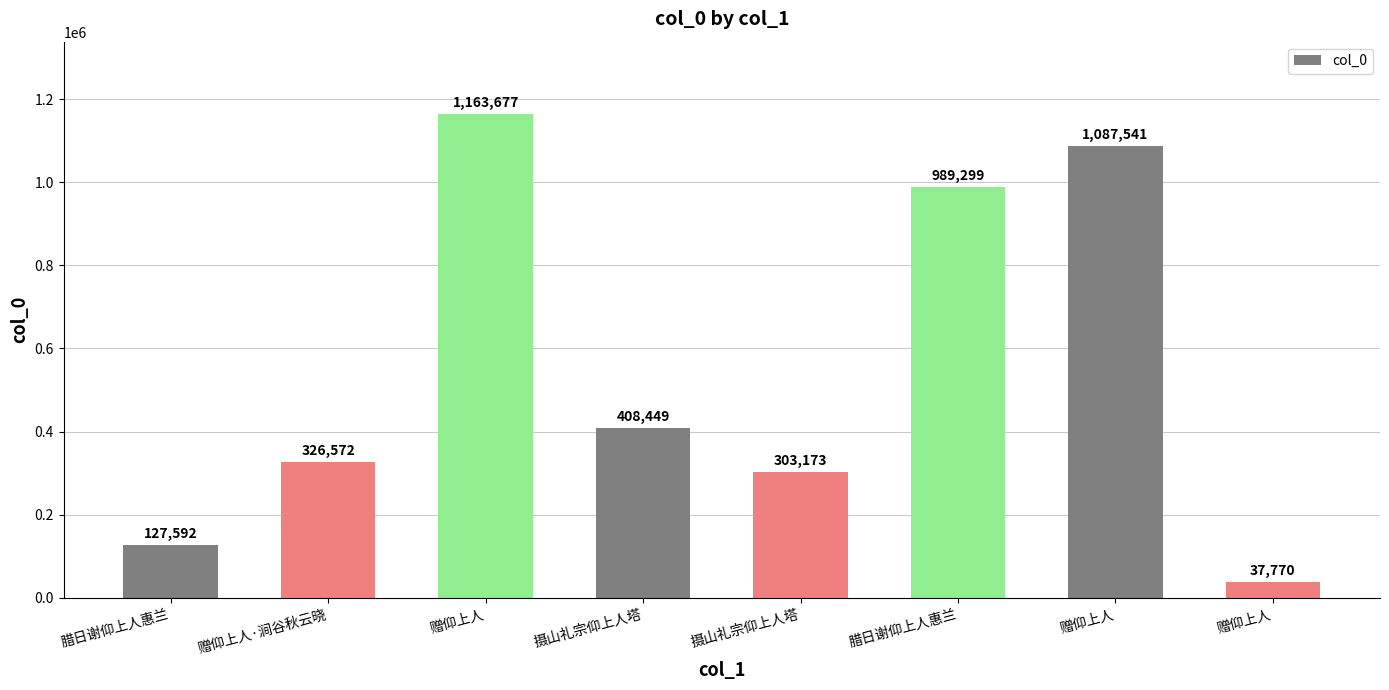

What is the ratio of the value at 腊日谢仰上人惠兰 to the value at 摄山礼宗仰上人塔?

2.4